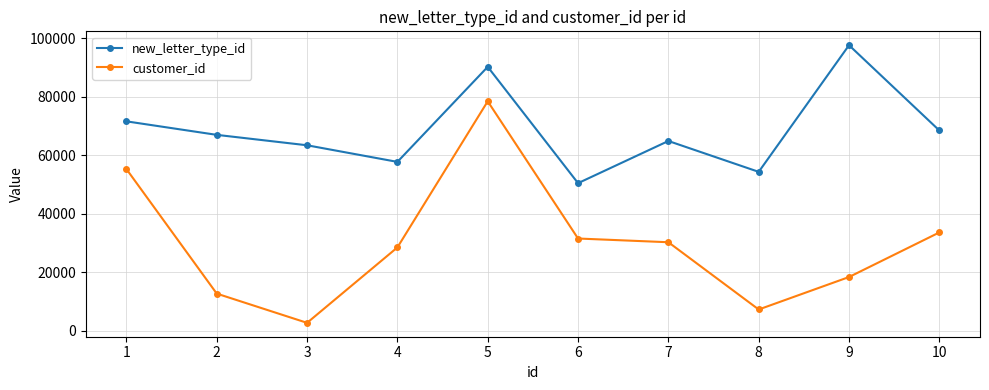

Is the value of new_letter_type_id at 9 greater than the value of customer_id at 10?

Yes